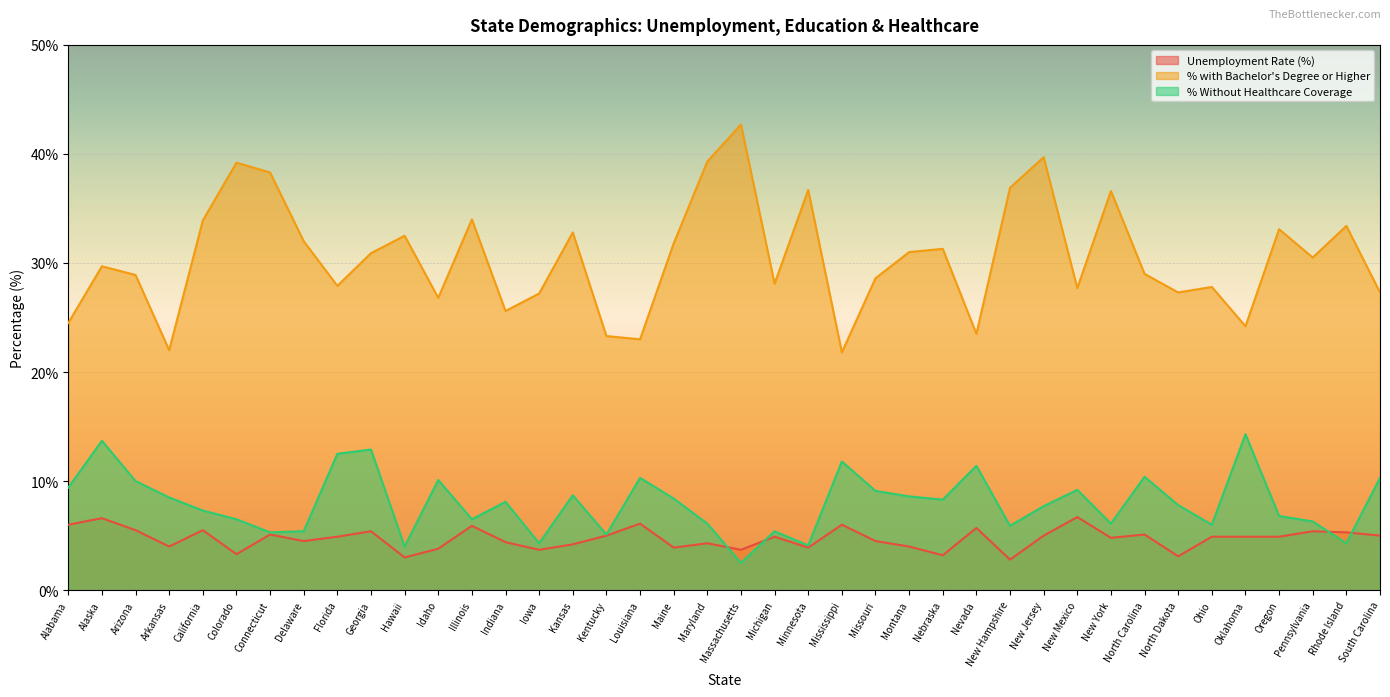

True or false: Unemployment Rate (%) has a value of 6.0 at Maryland.

False